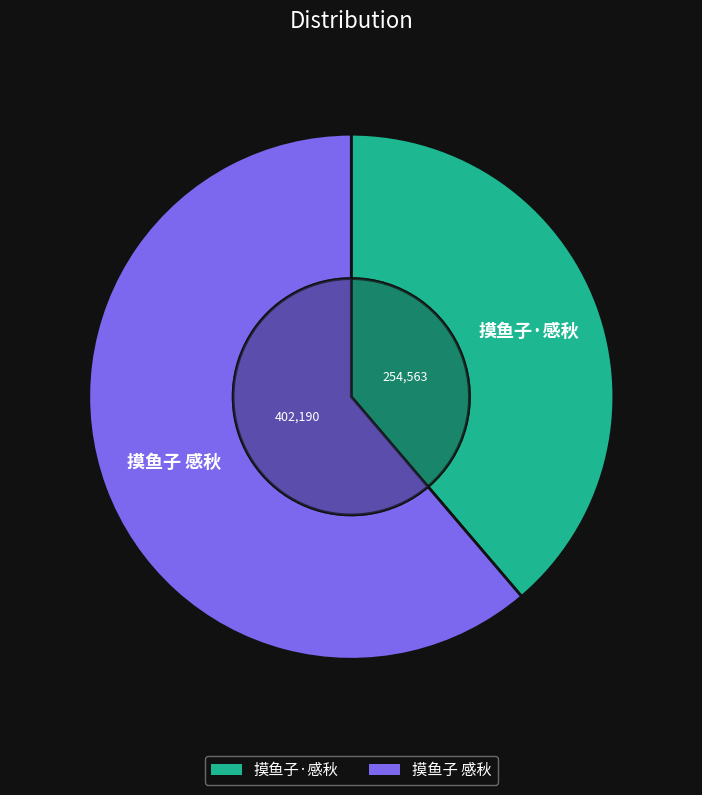

True or false: 摸鱼子 感秋 accounts for 50% of the total.

False